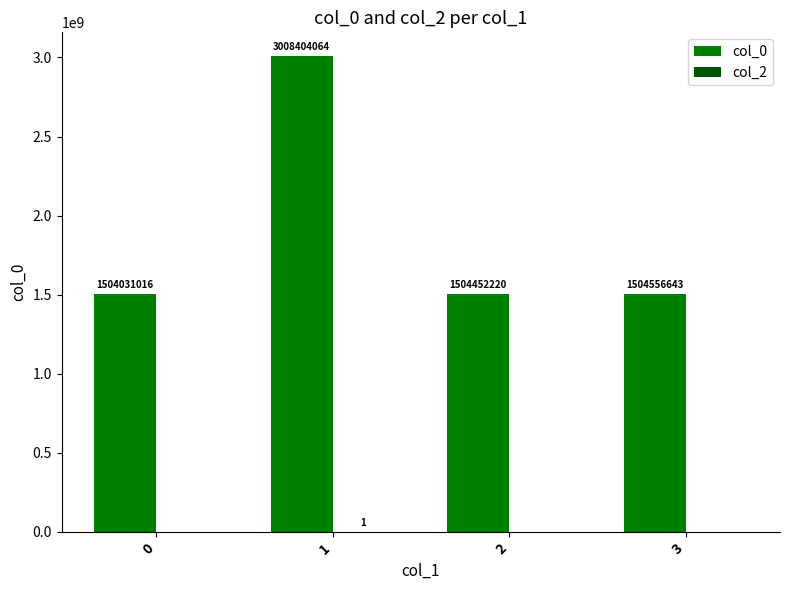

Which series has the largest total across all categories?

col_0